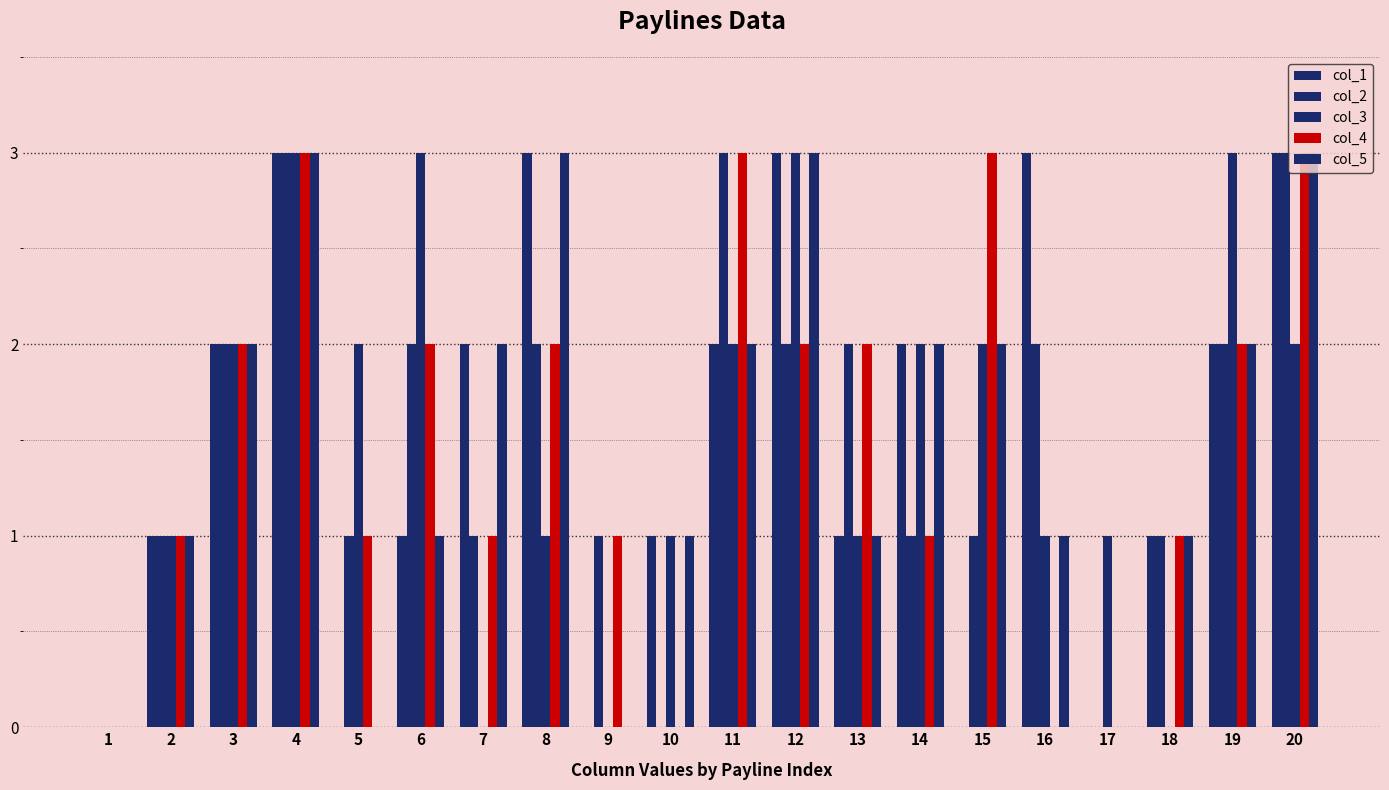

Is the value of col_1 at 19 greater than the value of col_3 at 17?

Yes